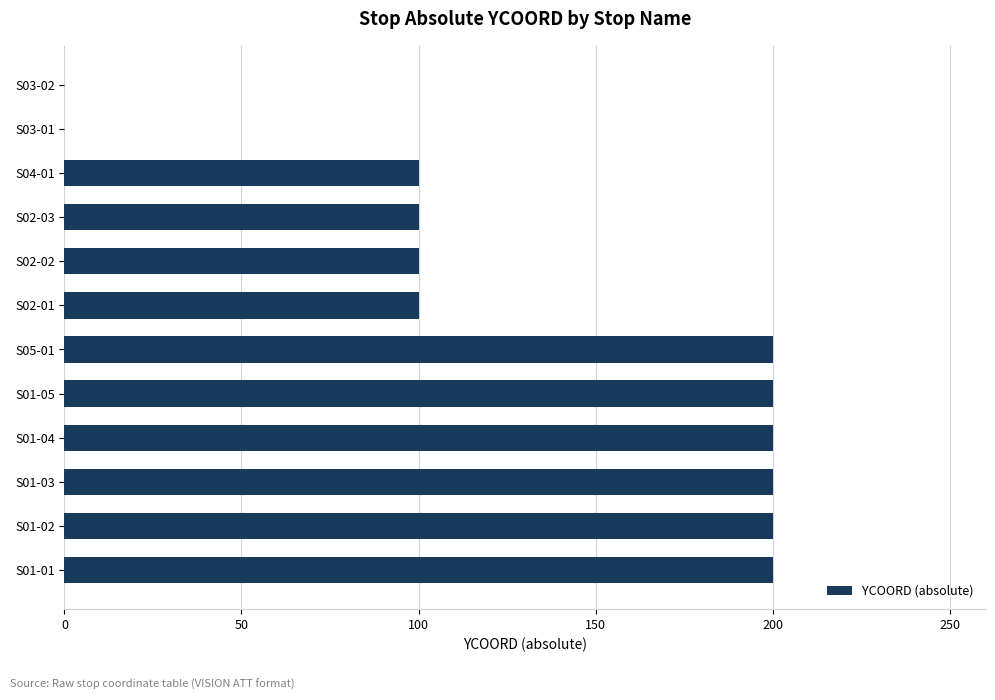

What is the change in value from S01-01 to S03-02?

-200